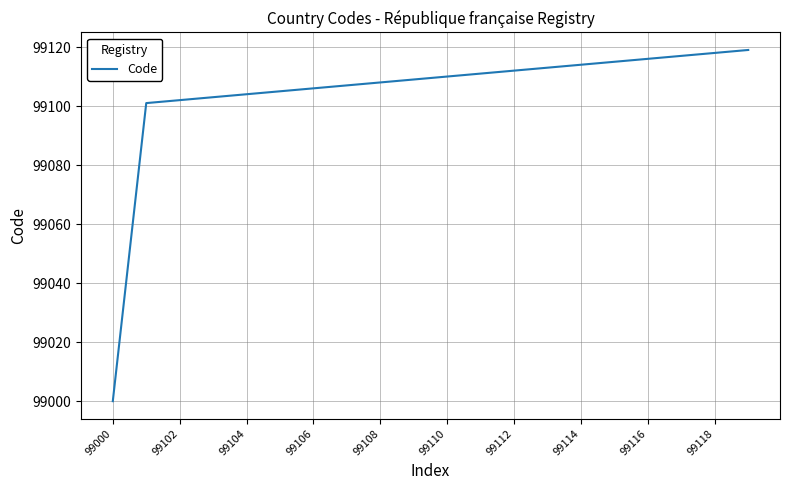

What is the greatest value displayed?

99119